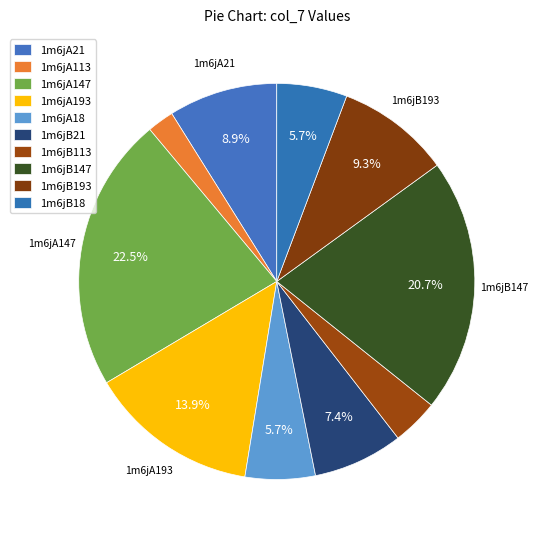

What portion of the pie excludes 1m6jA18?

94.3%